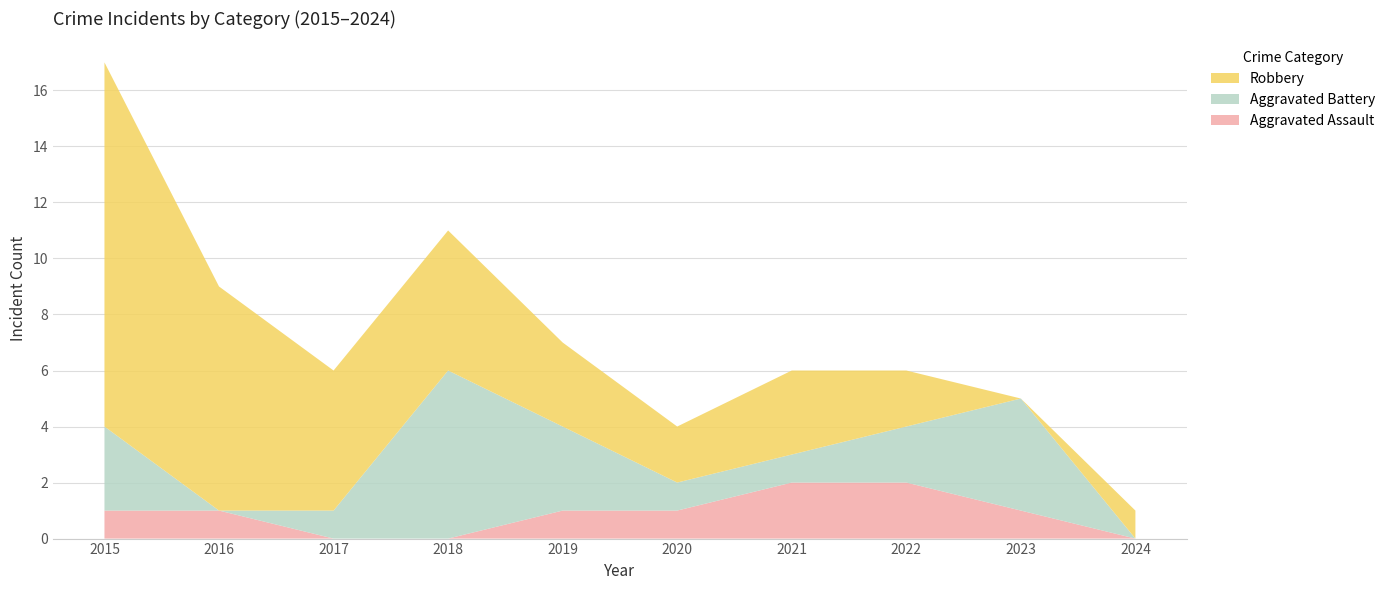

Reading left to right, list all the values displayed in this chart.

Aggravated Assault: 1	1	0	0	1	1	2	2	1	0
Aggravated Battery: 3	0	1	6	3	1	1	2	4	0
Robbery: 13	8	5	5	3	2	3	2	0	1